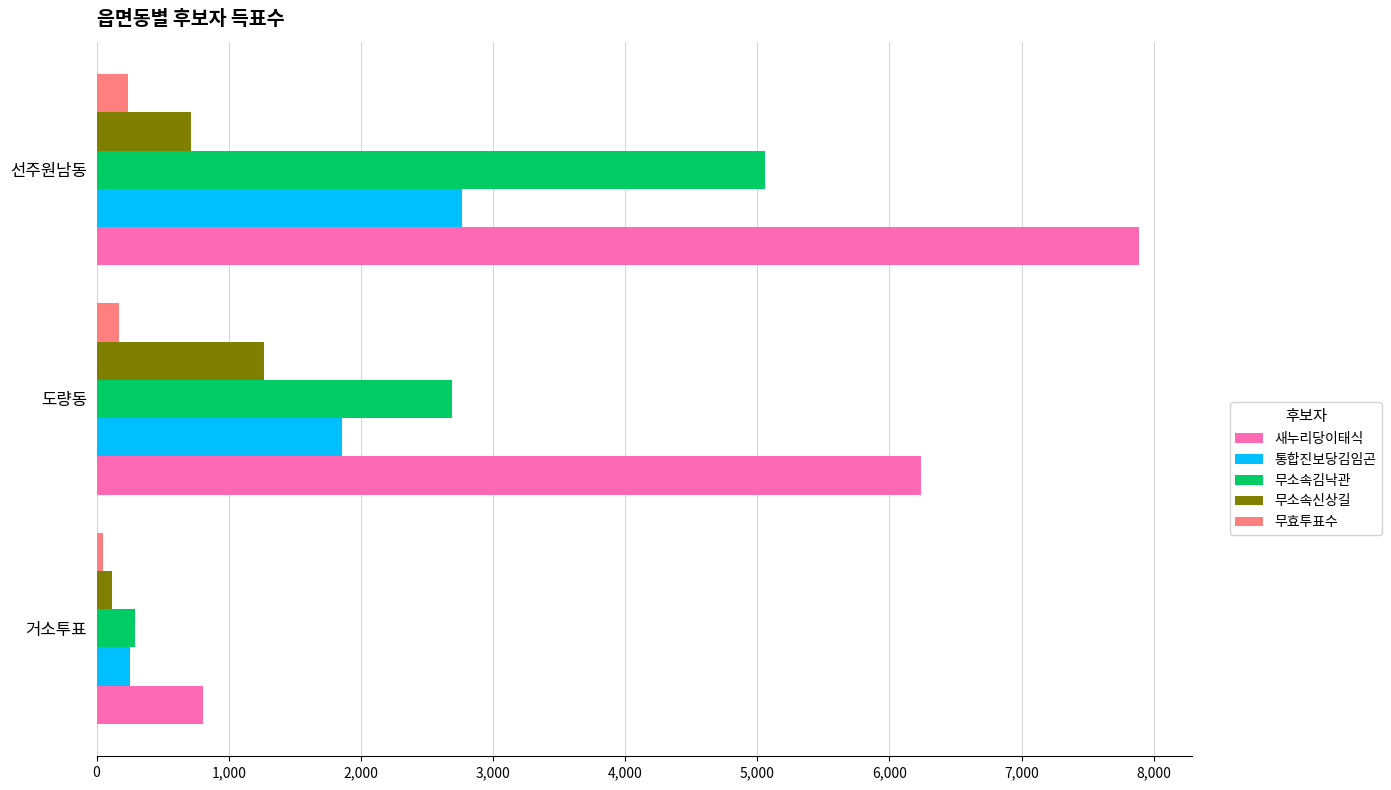

What is the difference between the maximum and minimum values in the 새누리당이태식 series?

7089